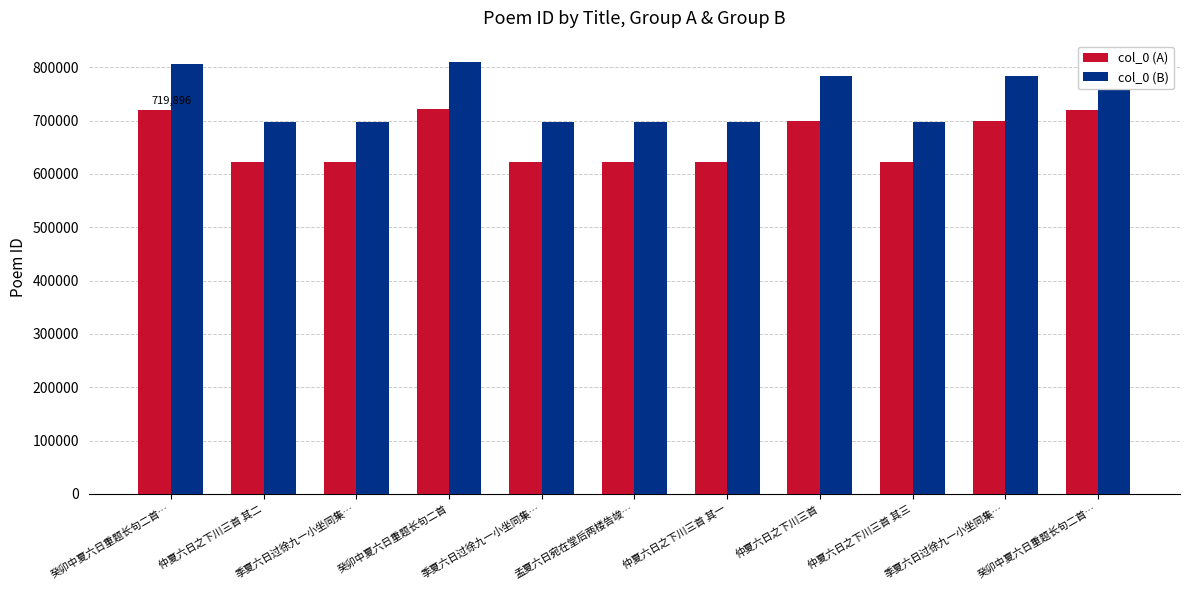

How many bars are there in total?

22